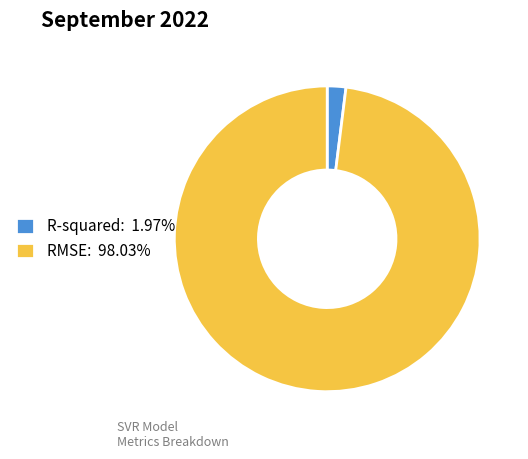

How many segments does this pie chart have?

2